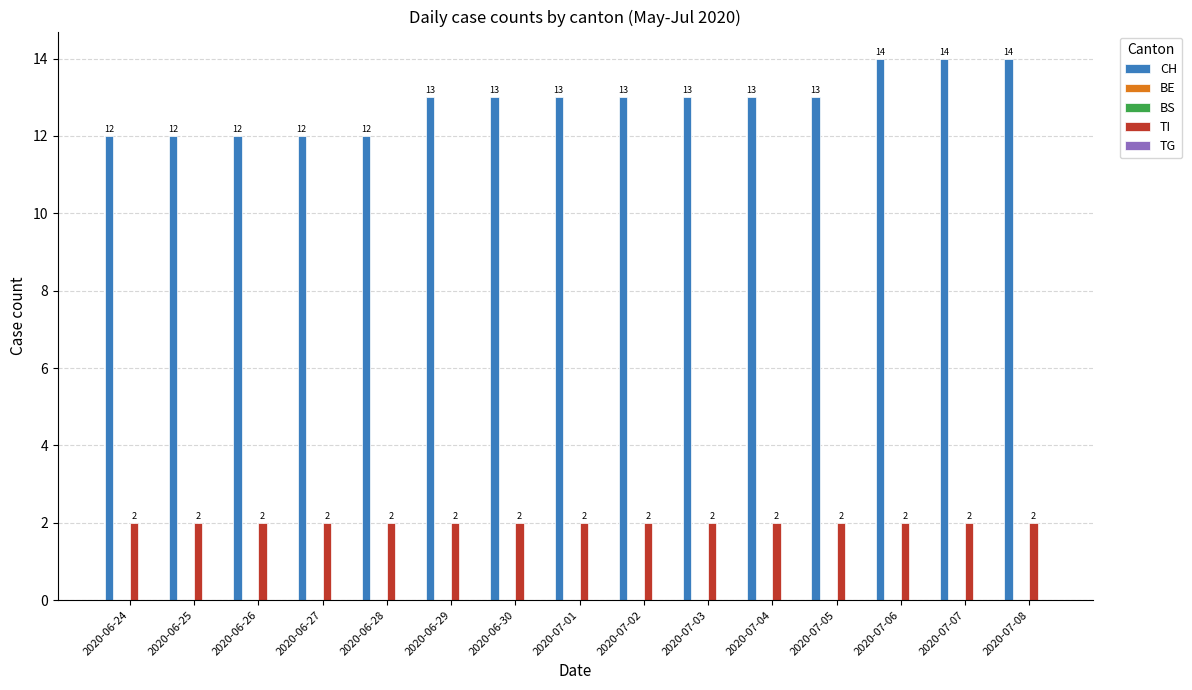

What is the total value across all series at 2020-07-05?

15